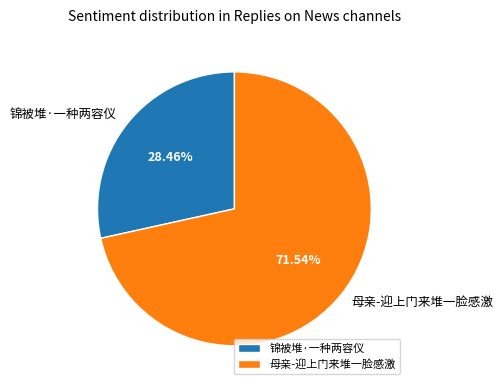

To the nearest percent, what is the difference between the 锦被堆·一种两容仪 and 母亲-迎上门来堆一脸感激 slice percentages?

43%